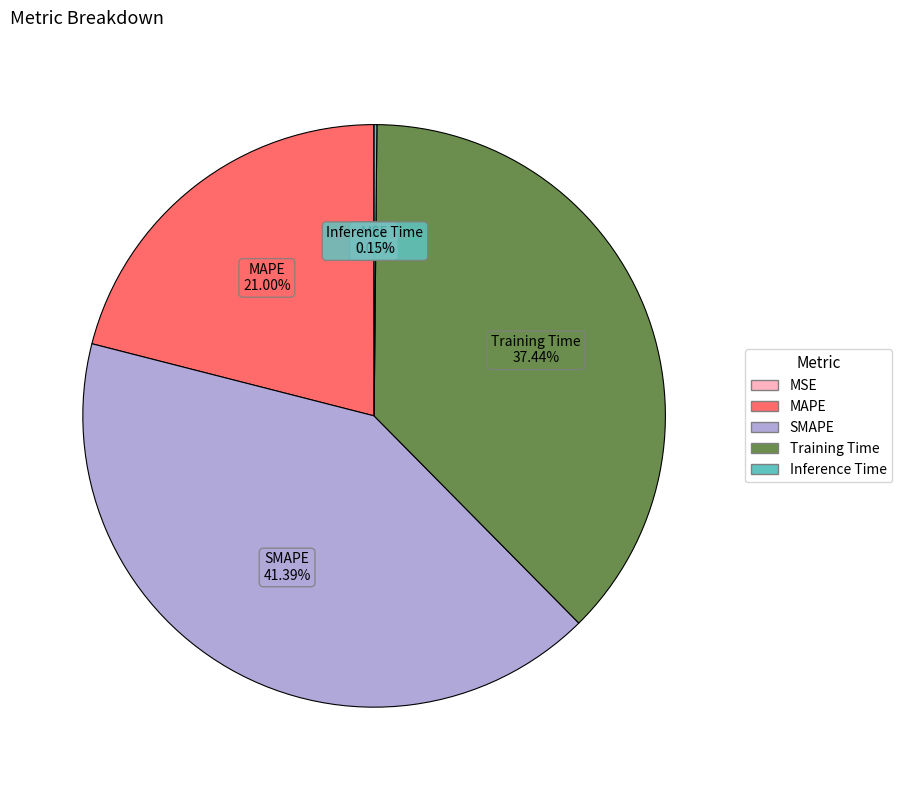

Approximately how many times larger is the value at MAPE compared to Training Time?

0.6